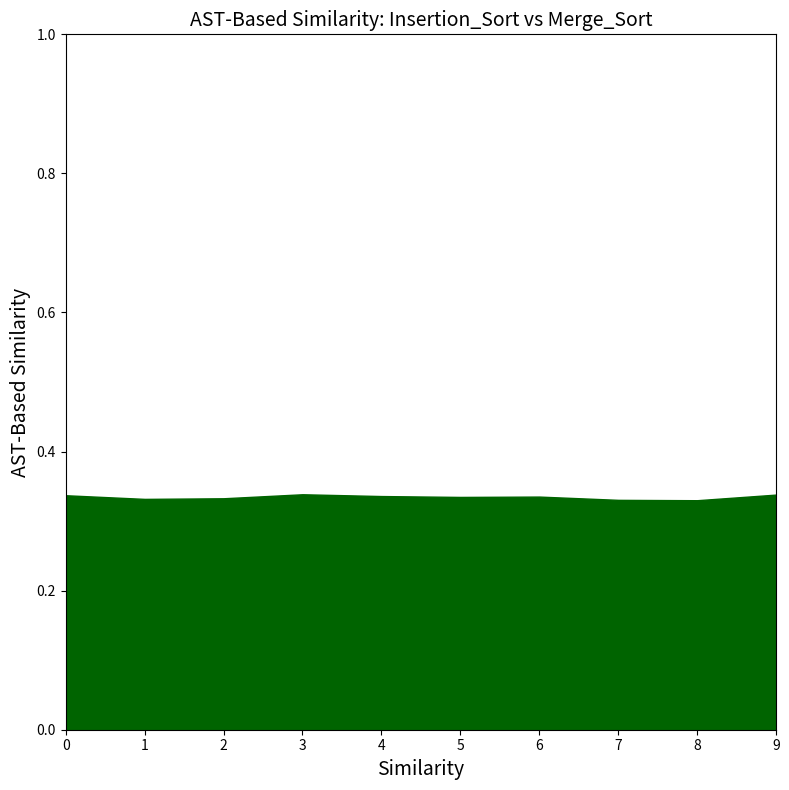

True or false: 3 and 10 intersect in this chart.

False